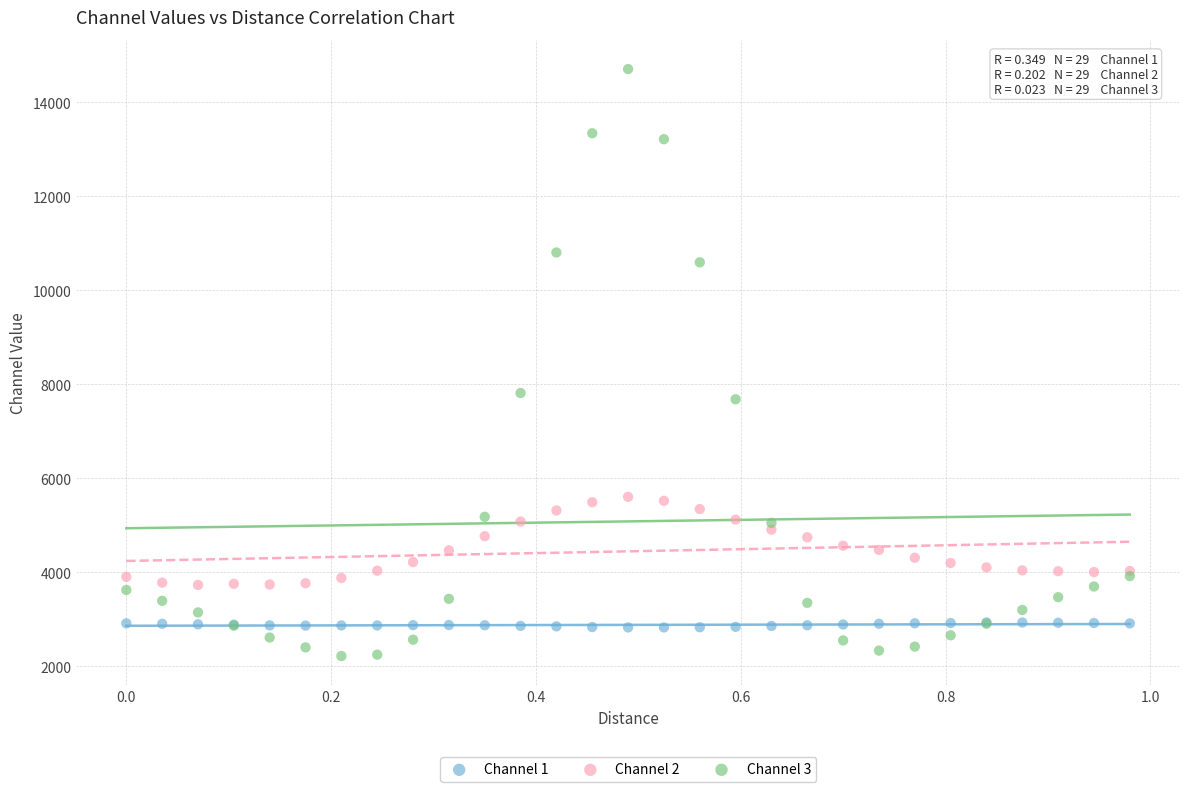

Which series reaches the minimum Y coordinate?

Channel 3